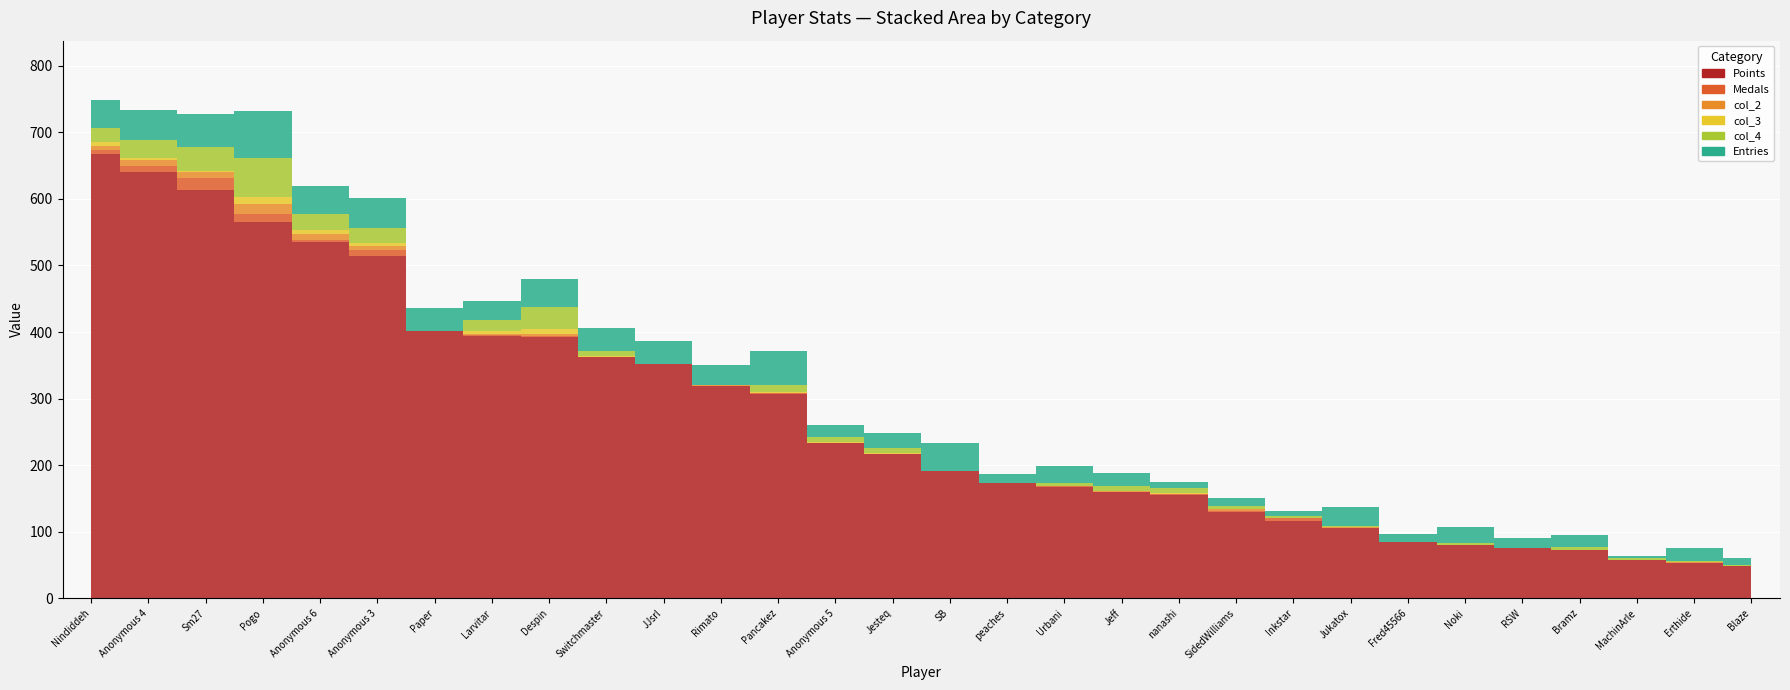

True or false: col_3 has more than 0 points higher than both neighbors.

True